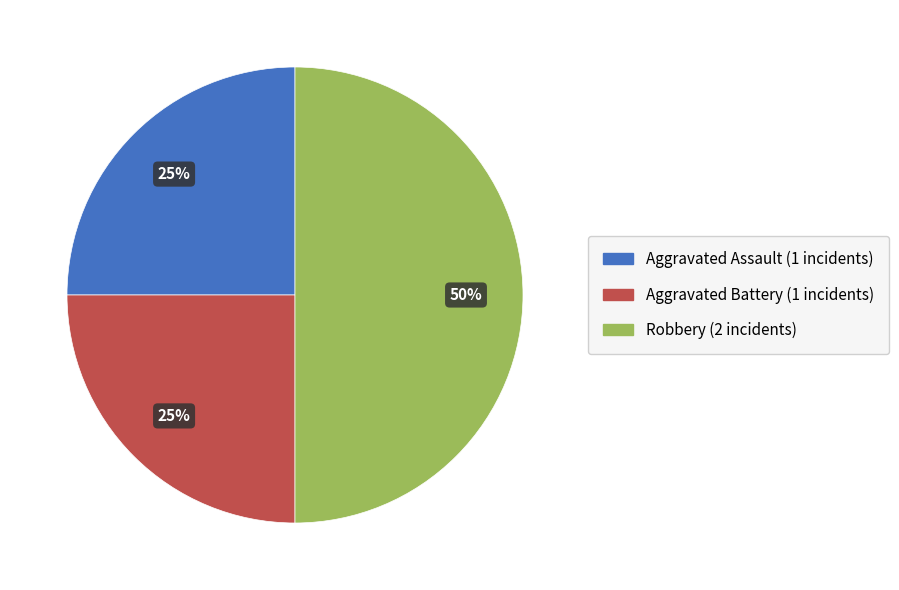

Is it true that Aggravated Assault is 25% of the pie?

True